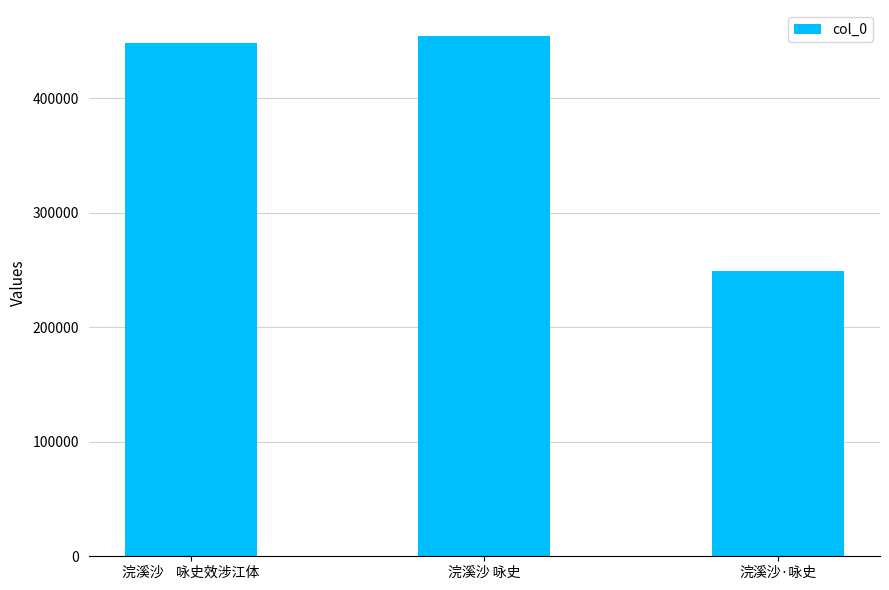

What is the sum of the values at 浣溪沙·咏史 and 浣溪沙 咏史?

703374